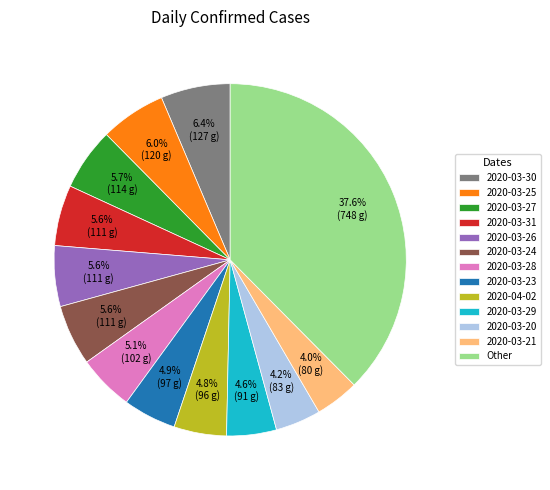

Does 2020-03-21 represent more than half of the total?

No